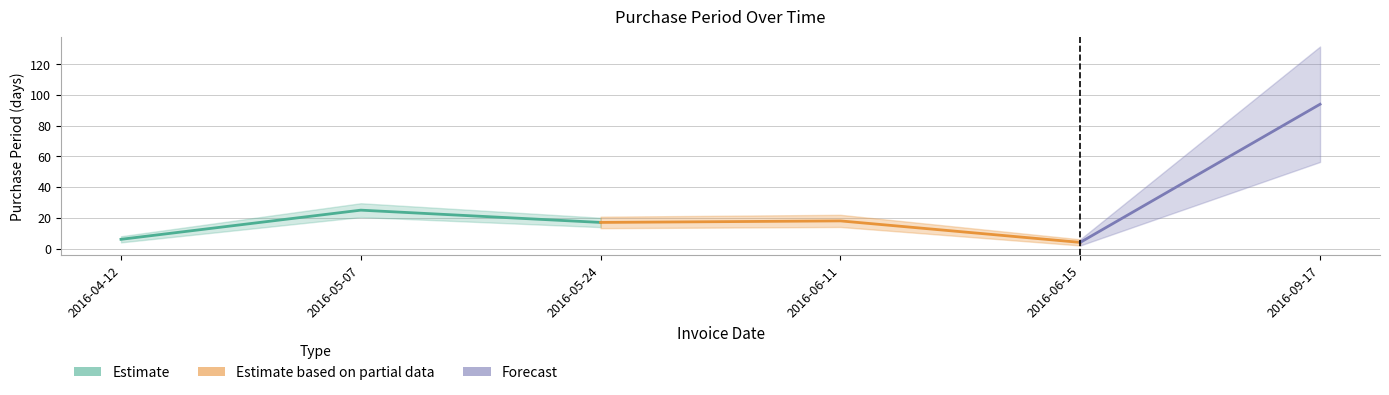

Reading left to right, extract all data points from this chart.

6	25	17	18	4	94